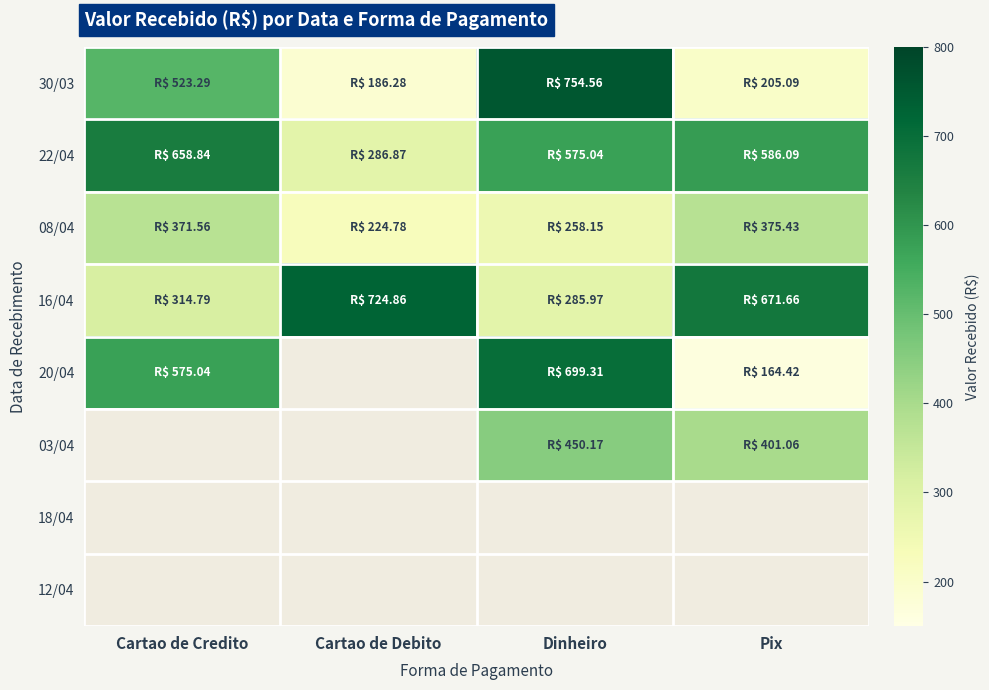

List the series in order of their peak value, highest first.

30/03, 16/04, 20/04, 22/04, 03/04, 08/04, 18/04, 12/04